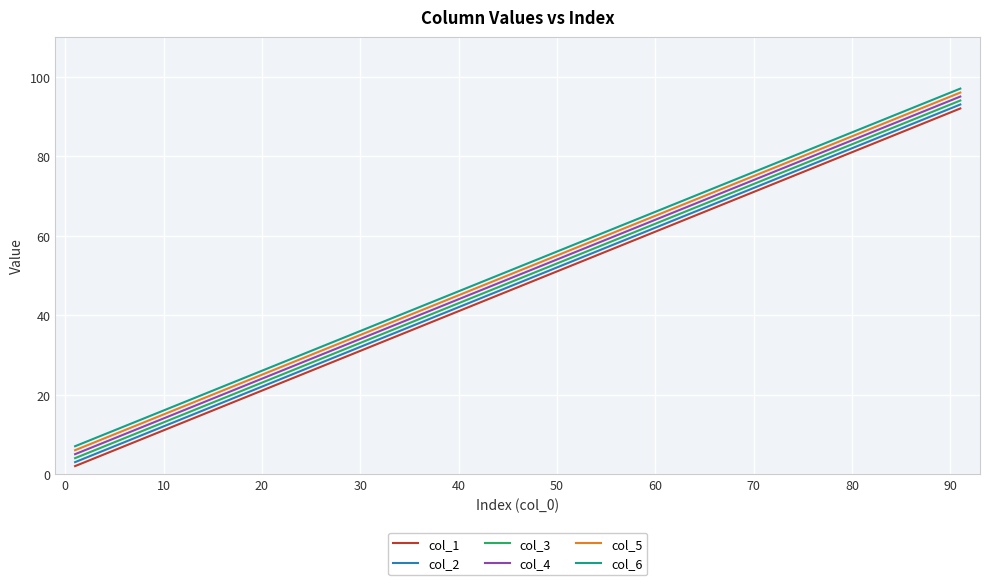

What is the average value of the col_2 series?

48